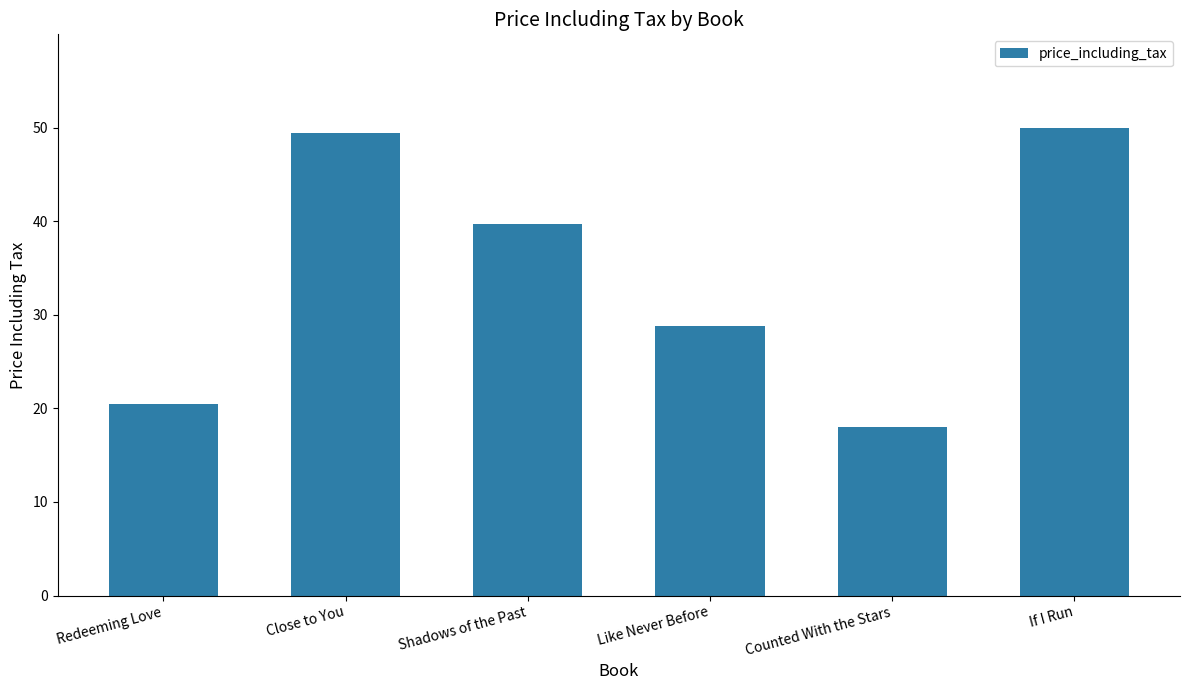

What is the value of the 2nd bar from the left?

49.5